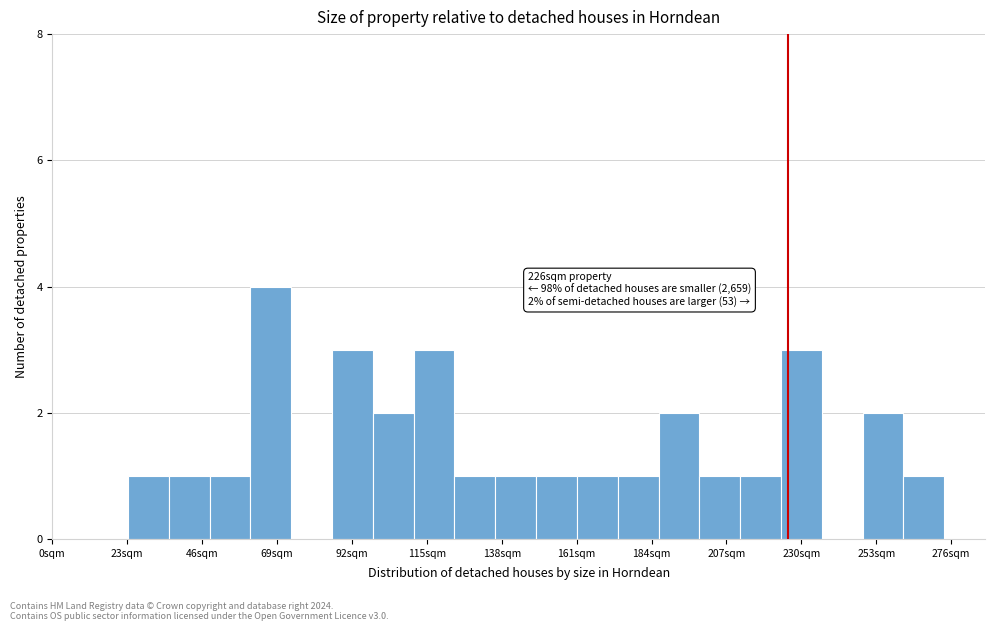

Read against the x-axis, roughly where is the centre of the tallest bar?

65